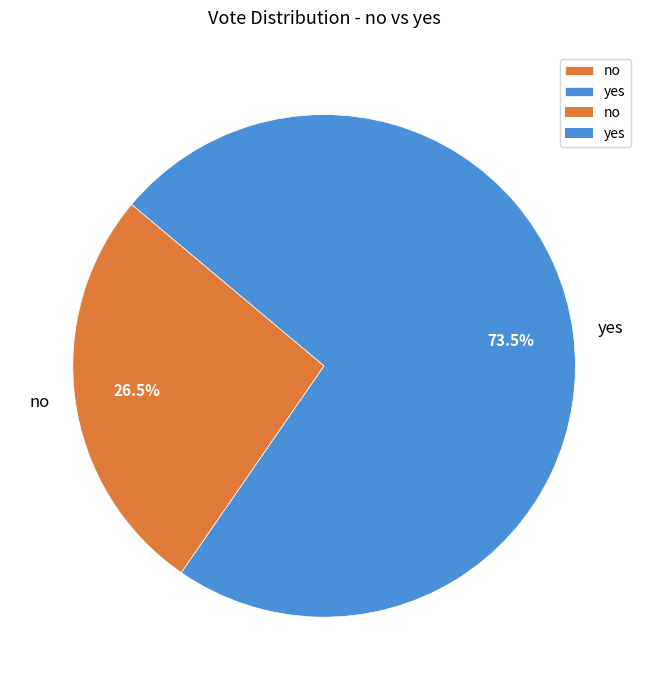

To the nearest percent, what is the difference between the no and yes slice percentages?

47%